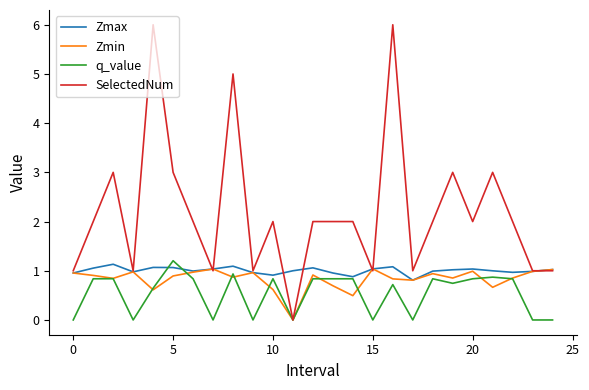

What is the sum of all q_value values?

13.5